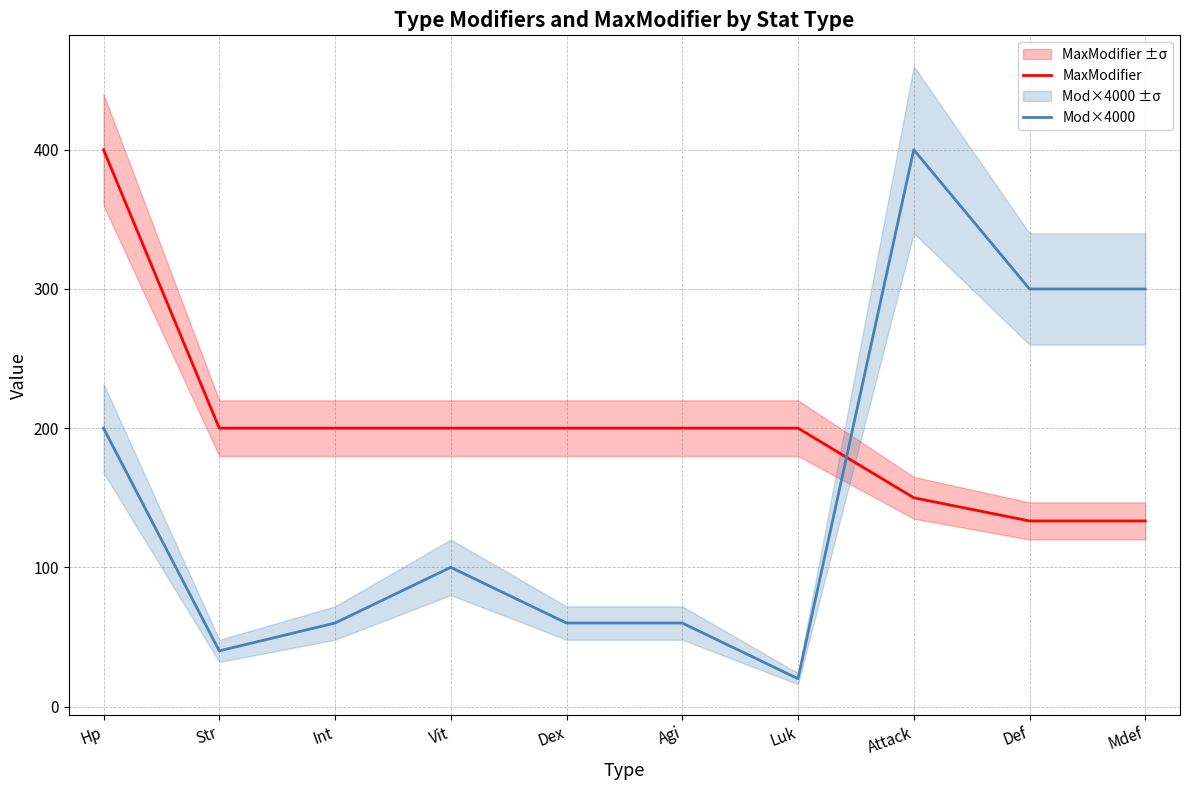

What is the difference between the Mod×4000 values at Attack and Mdef?

100.0